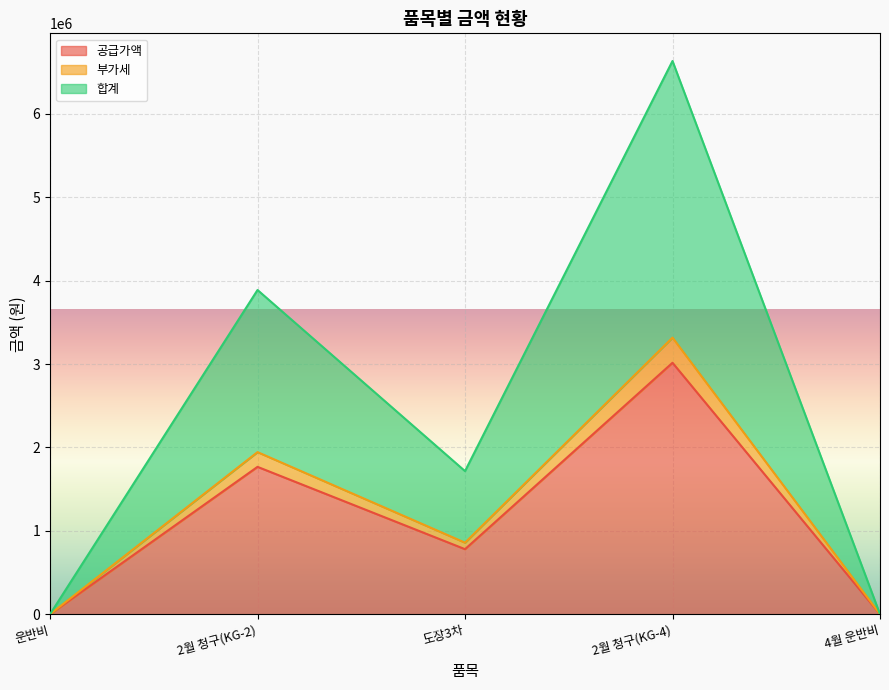

What are all the series names shown in the legend?

공급가액, 부가세, 합계